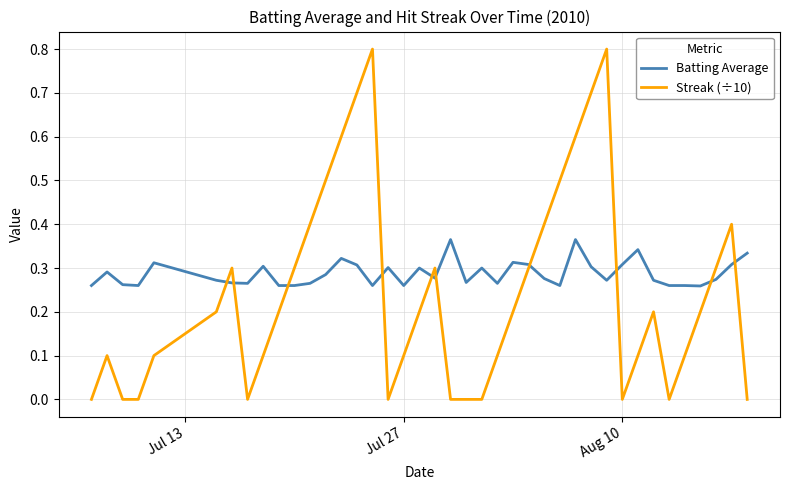

Which series has the largest total across all categories?

Batting Average